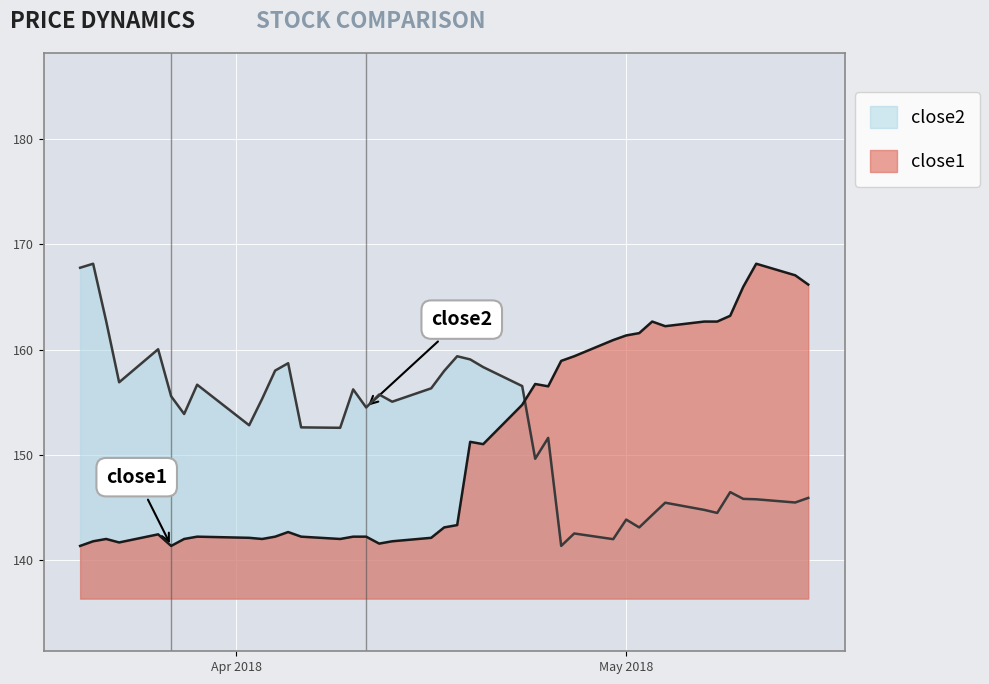

The close2 series shows 145.9 at 2018-05-15. True or false?

True